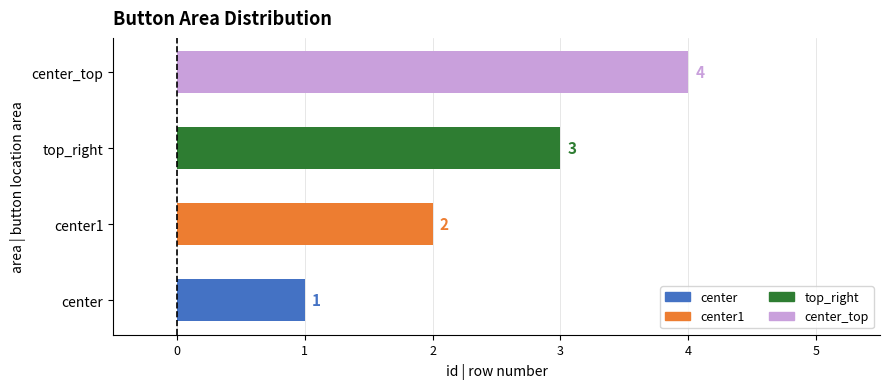

The value at center_top is 6. True or false?

False